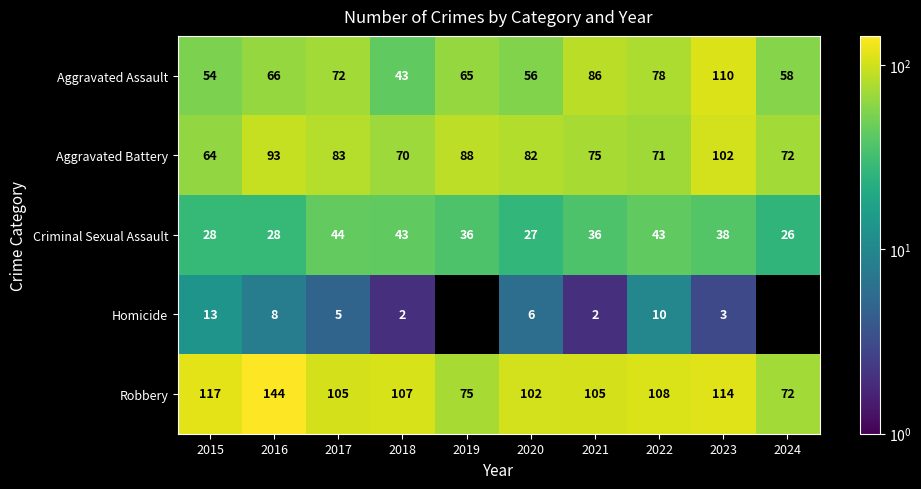

The value of Aggravated Battery at 2017 is 20. True or false?

False